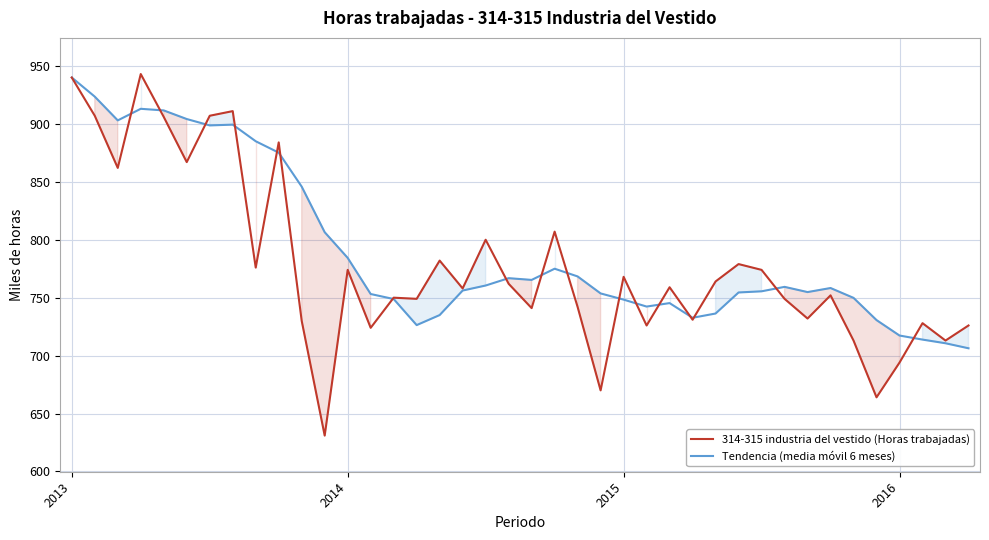

What is the lowest value of the 314-315 industria del vestido (Horas trabajadas) series?

631.0